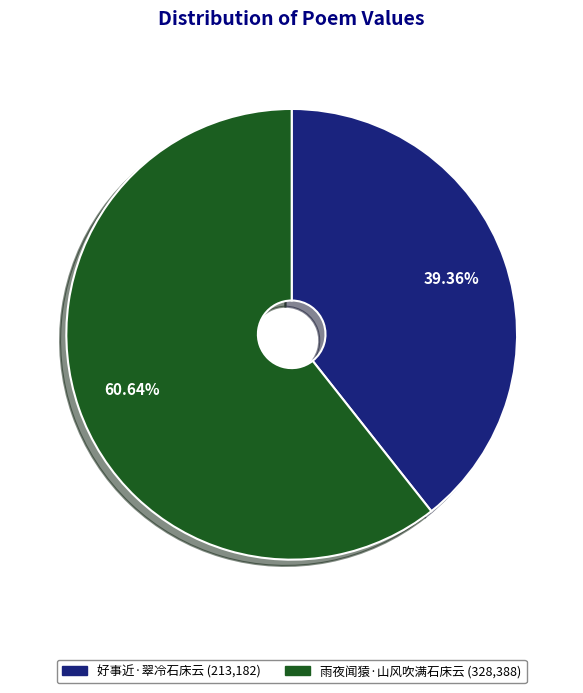

What is the total percentage of 好事近·翠冷石床云 and 雨夜闻猿·山风吹满石床云?

100.0%